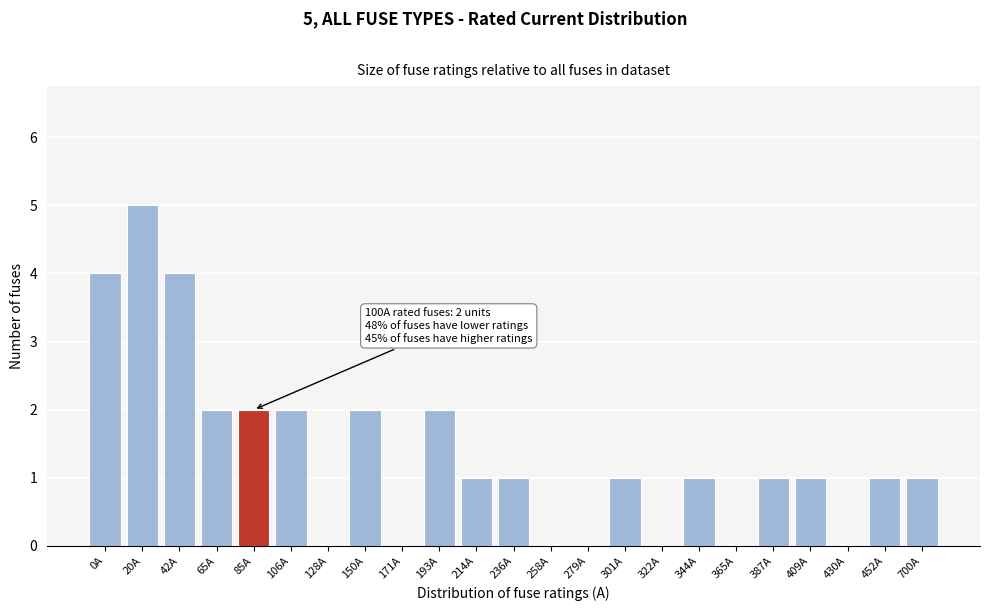

Reading left to right, what are all the values shown in this chart?

0A=4	20A=5	42A=4	65A=2	85A=2	106A=2	128A=0	150A=2	171A=0	193A=2	214A=1	236A=1	258A=0	279A=0	301A=1	322A=0	344A=1	365A=0	387A=1	409A=1	430A=0	452A=1	700A=1